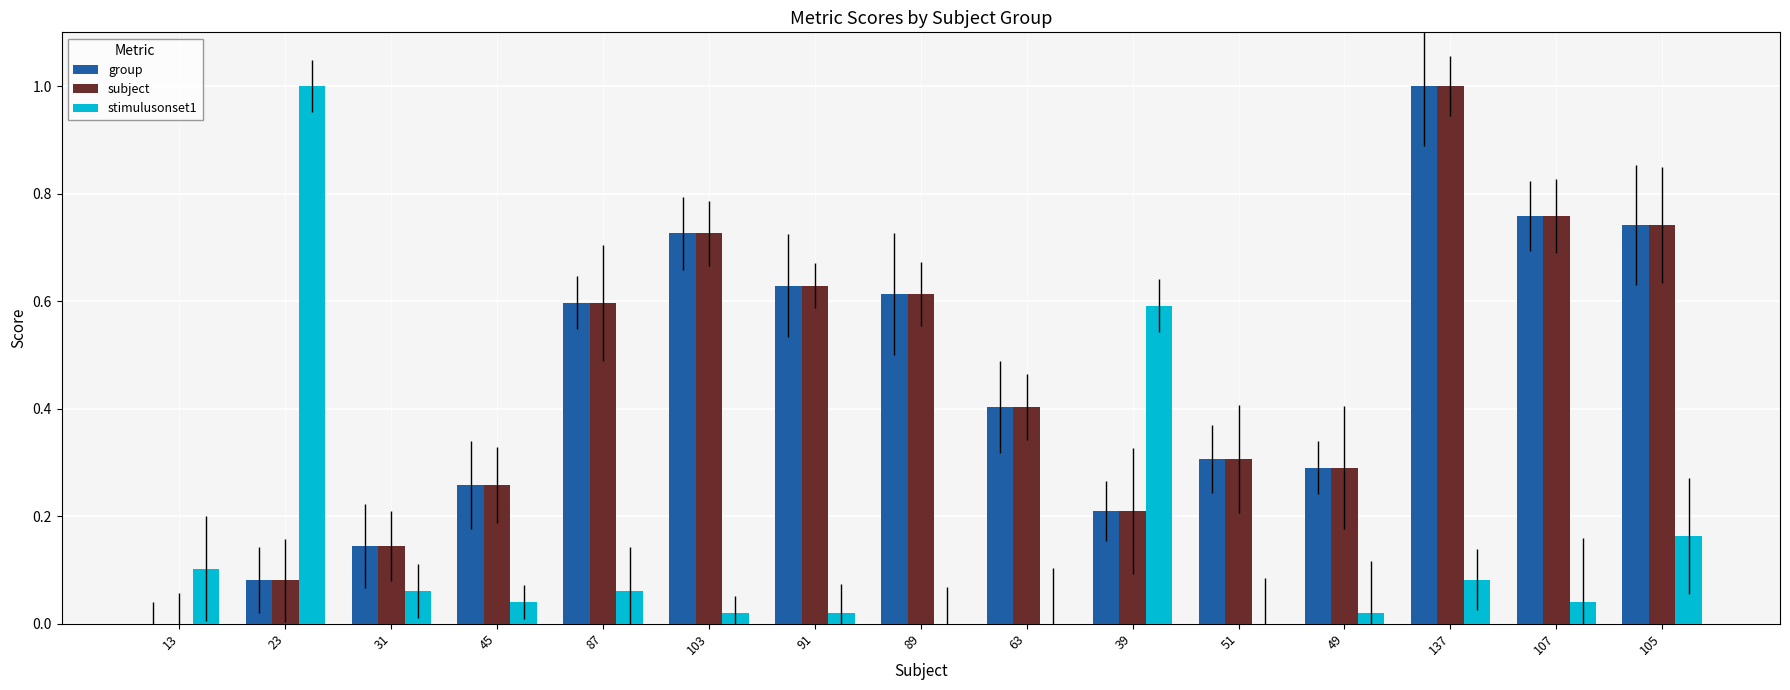

At which label is stimulusonset1 closest to 0?

89